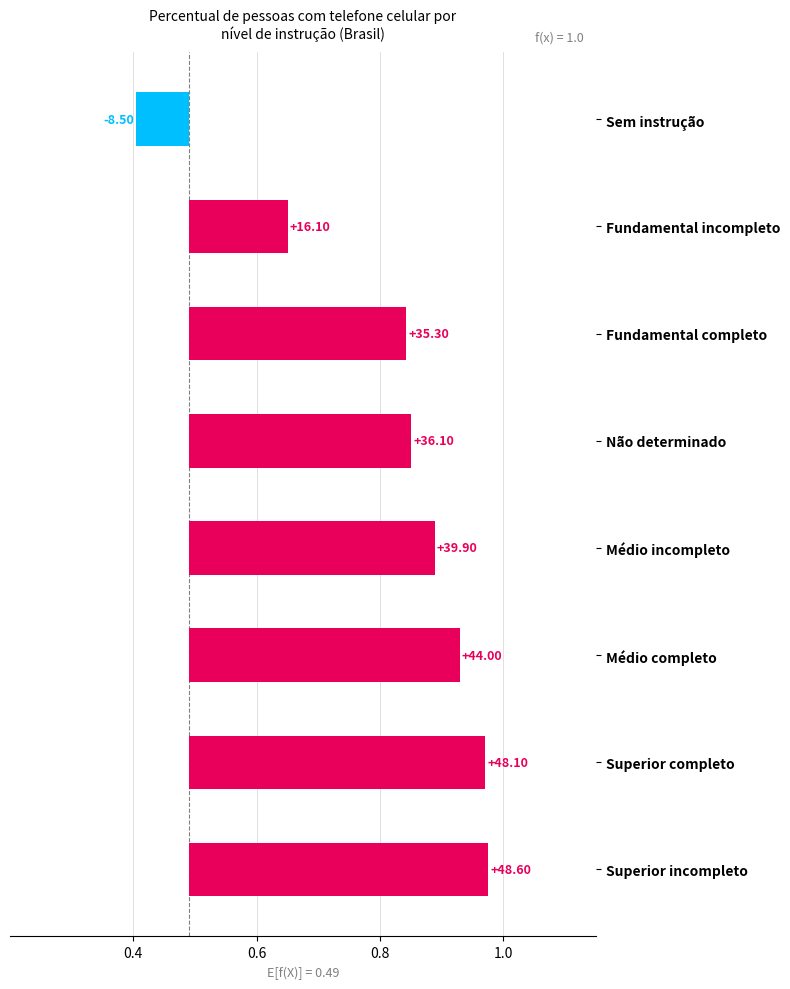

How many categories are shown in the chart?

8